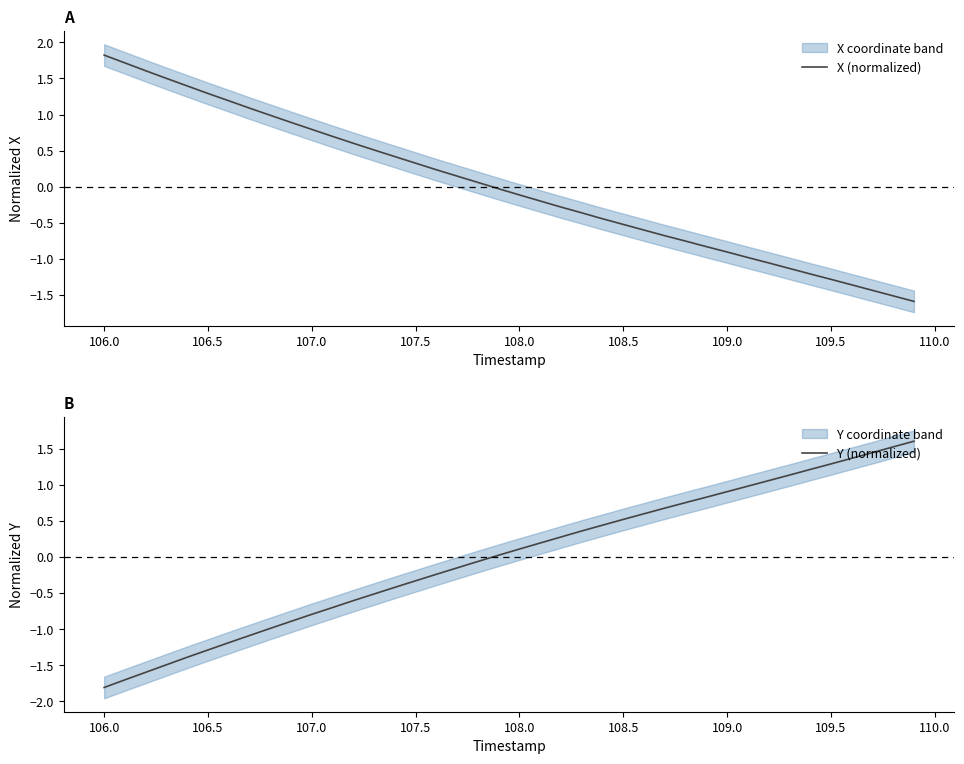

What value does the X (normalized) series have at 106.0?

1.8